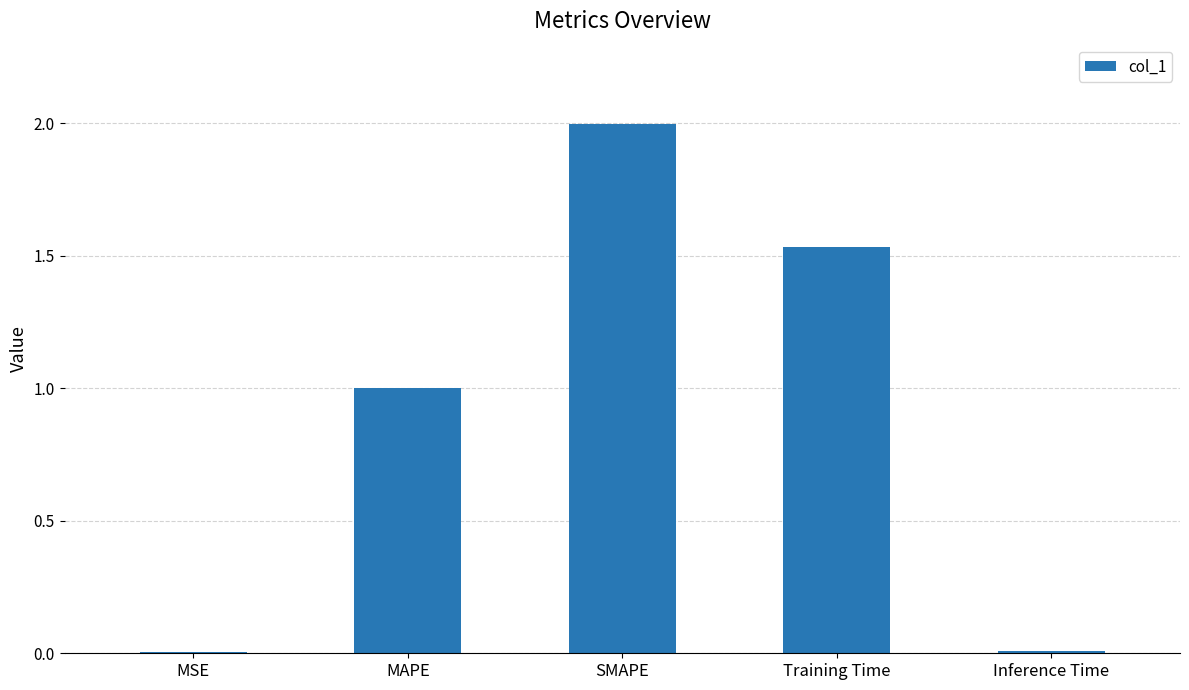

What value does the data have at SMAPE?

2.0